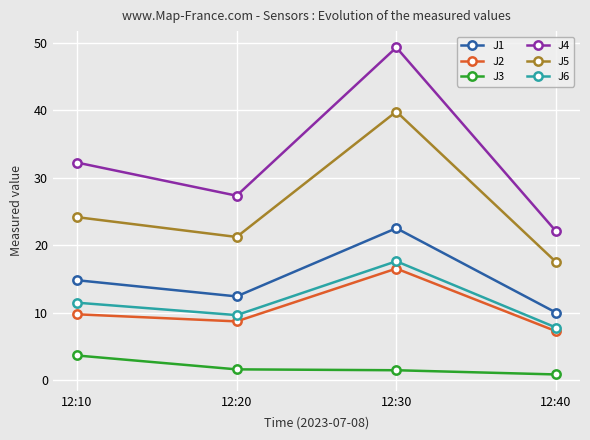

Where does the J4 series first go above 32?

12:10